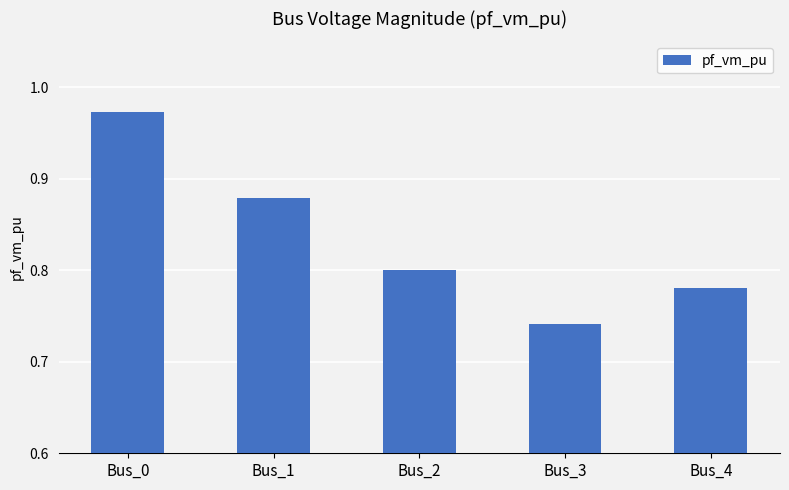

What is the sum of the values at Bus_1 and Bus_3?

1.6